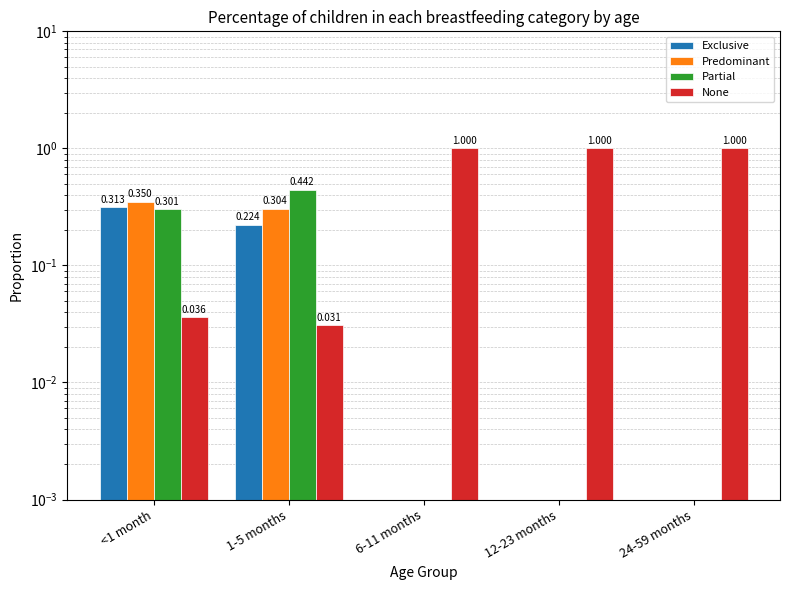

What is the sum of the Exclusive values at <1 month and 6-11 months?

0.3